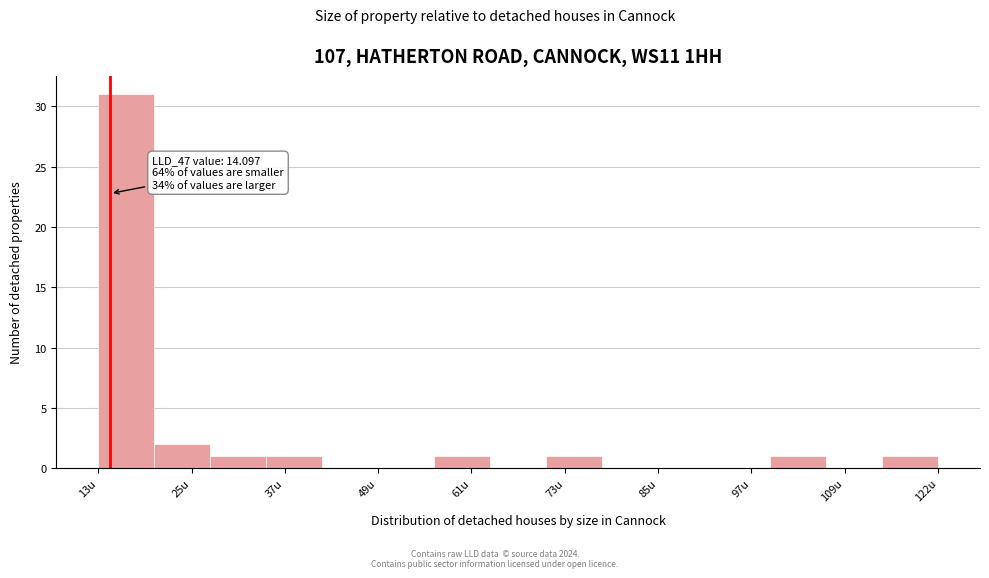

Around what value on the x-axis is the tallest bar? Give the approximate position of its centre, as read against the axis.

16